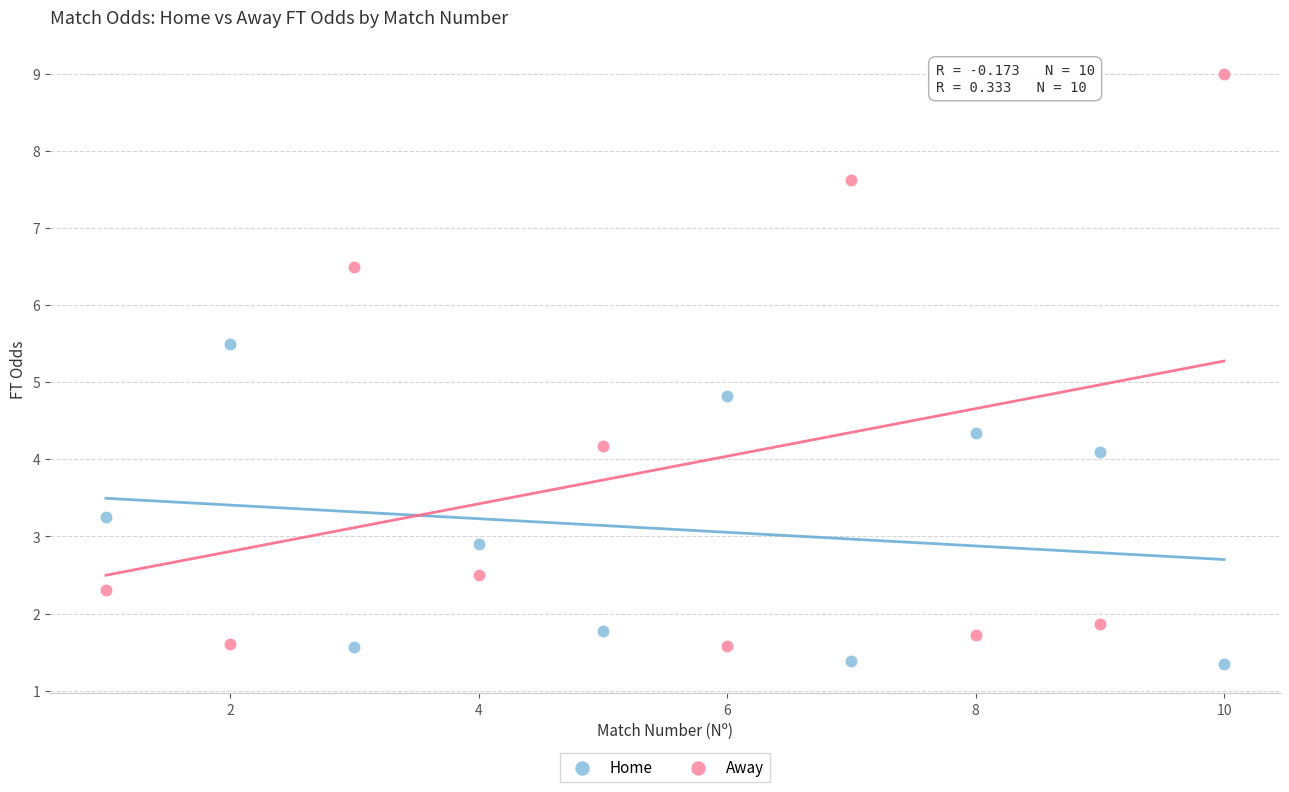

Which series reaches the minimum Y coordinate?

Home